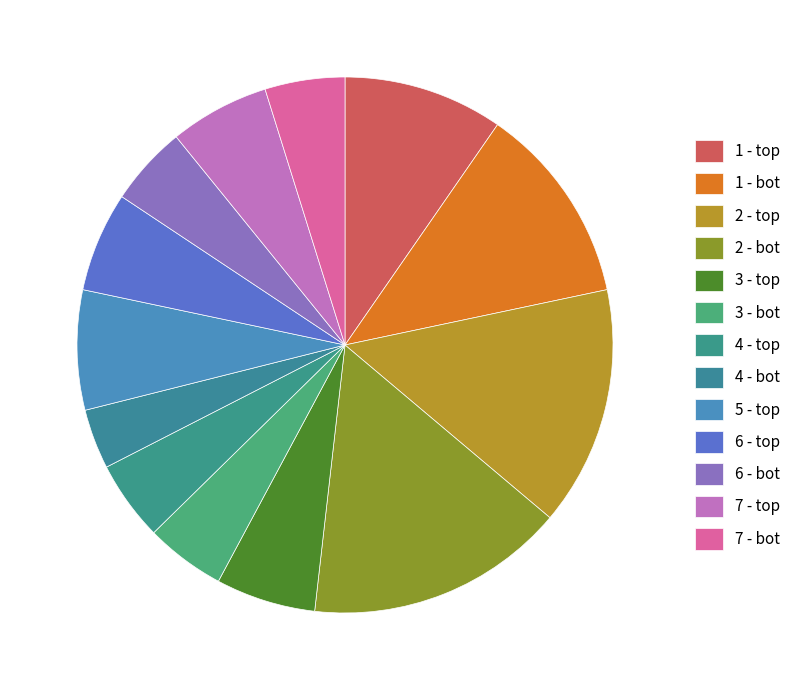

How many slices are in this pie chart?

13